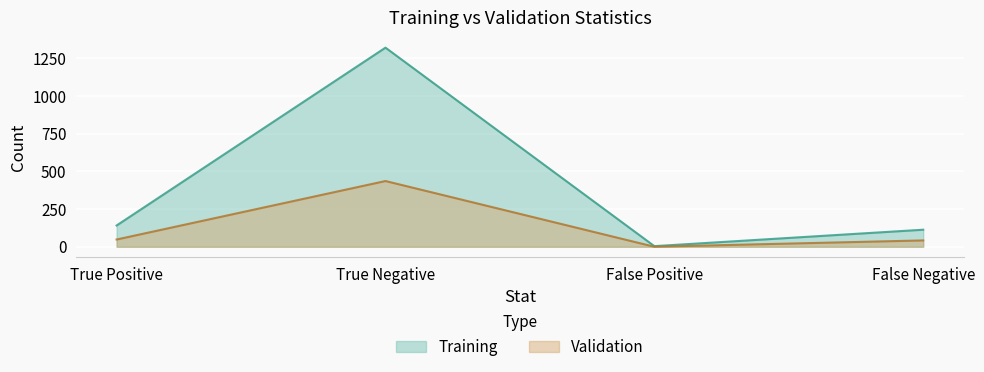

How many lines are shown in the chart?

2